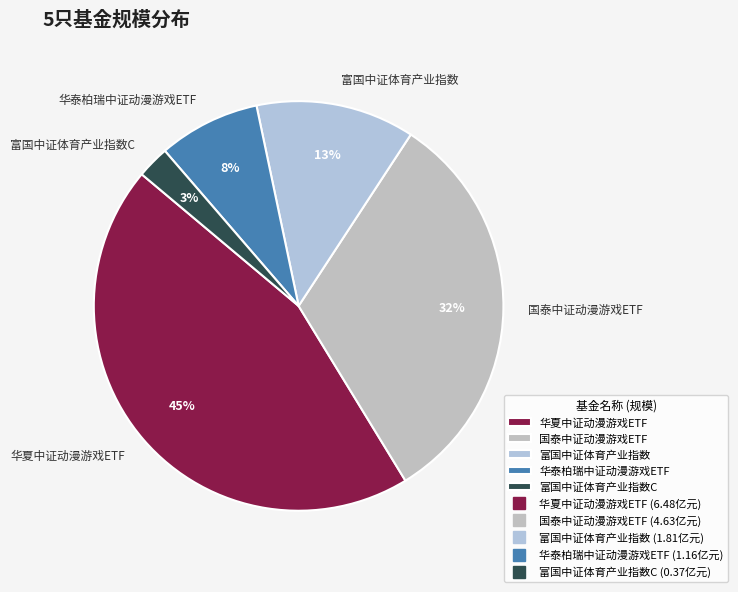

True or false: 富国中证体育产业指数C accounts for 3% of the total.

True